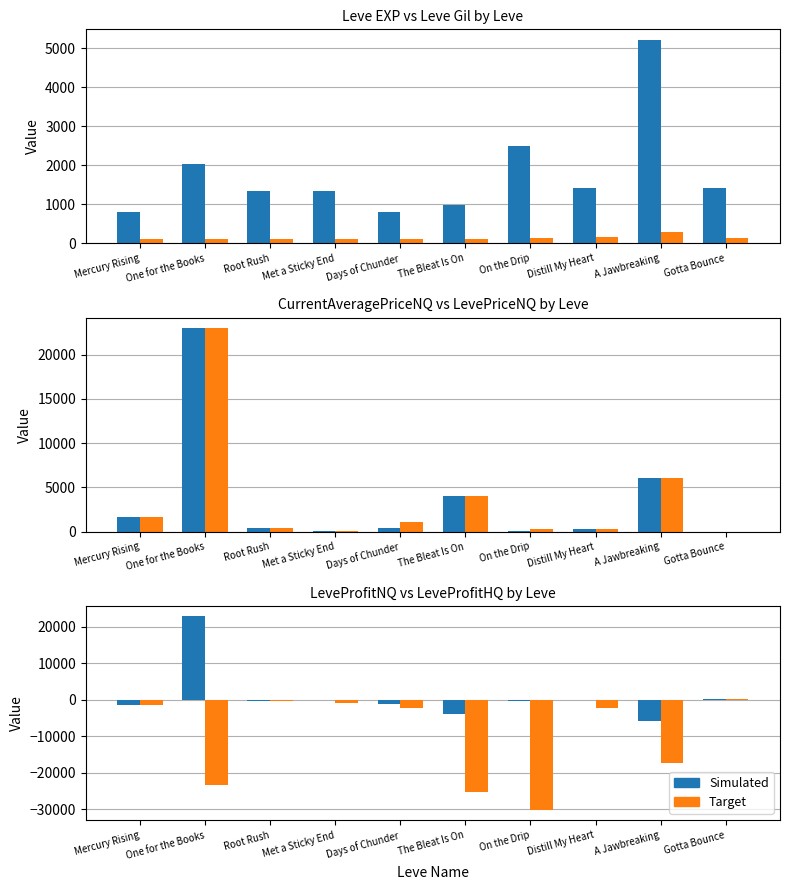

What is the difference between the maximum and minimum values in the Leve Gil series?

181.0